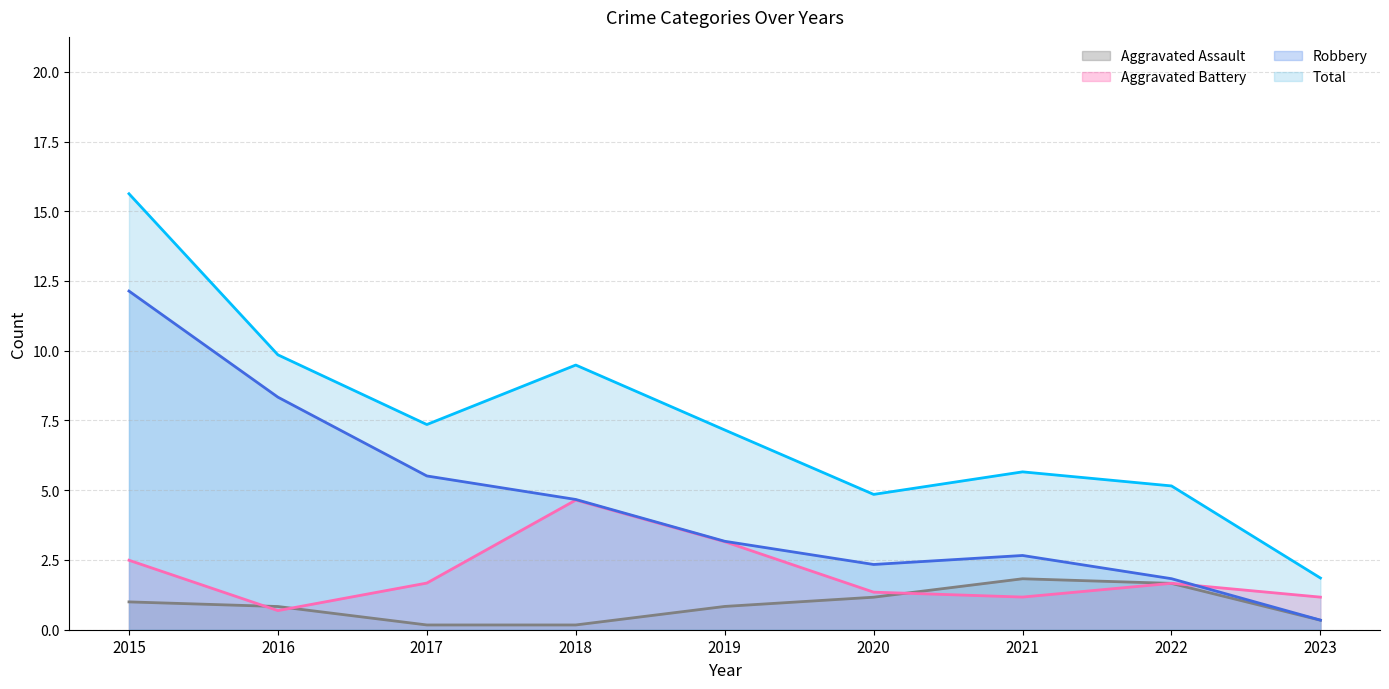

Rank the series by their average value, from lowest to highest.

Aggravated Assault, Aggravated Battery, Robbery, Total